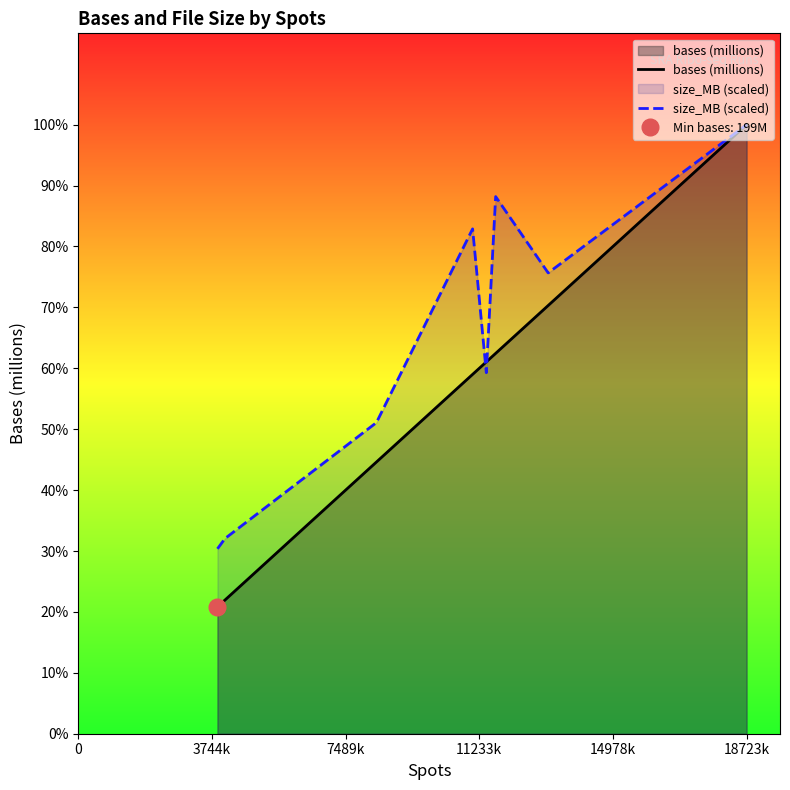

Reading left to right, extract all data points from this chart.

bases (millions): 198.8	209.6	426.0	563.4	583.0	596.3	671.4	954.9
size_MB (scaled): 289.9	306.0	487.8	791.5	566.0	842.1	722.5	954.9